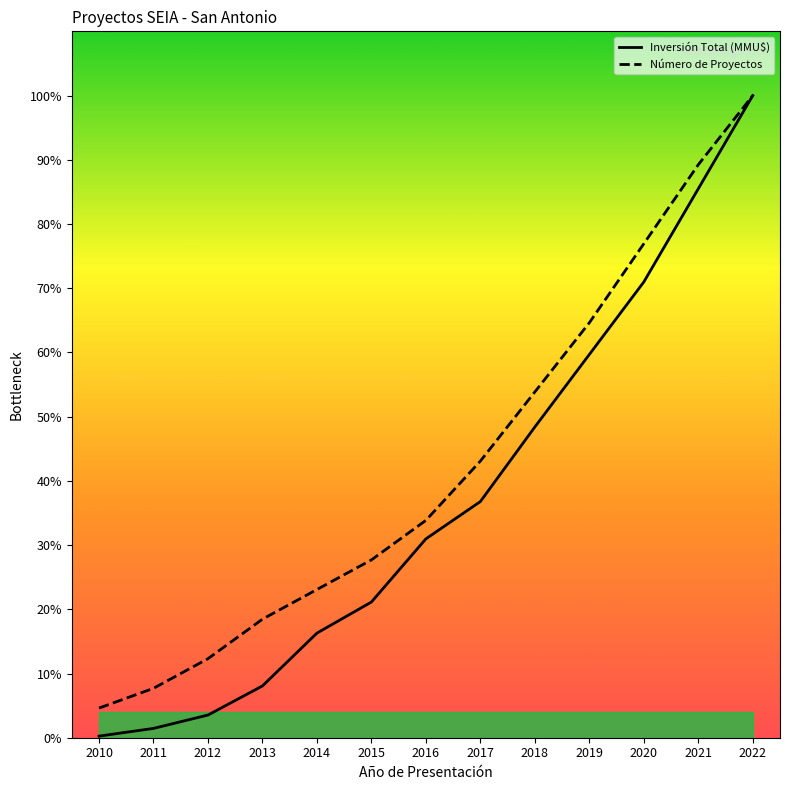

True or false: Número de Proyectos has a value of 45.3 at 2016.

False